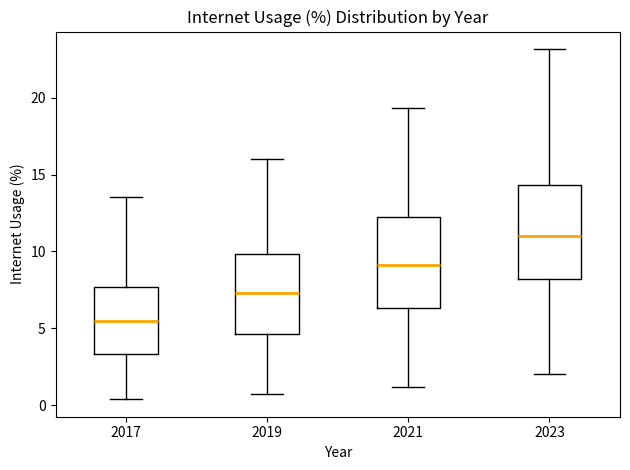

Reading left to right, transcribe this box plot: for each box, give where its median line is, the range the box spans, and where its two whiskers end, as read against the y-axis. The values are not printed on the chart, so give them approximately, as read against the axis.

2017: median 5.5, box 3.5 to 7.5, whiskers 0.5 to 13.5
2019: median 7.5, box 4.5 to 10.0, whiskers 0.5 to 16.0
2021: median 9.0, box 6.5 to 12.0, whiskers 1.0 to 19.5
2023: median 11.0, box 8.0 to 14.5, whiskers 2.0 to 23.0